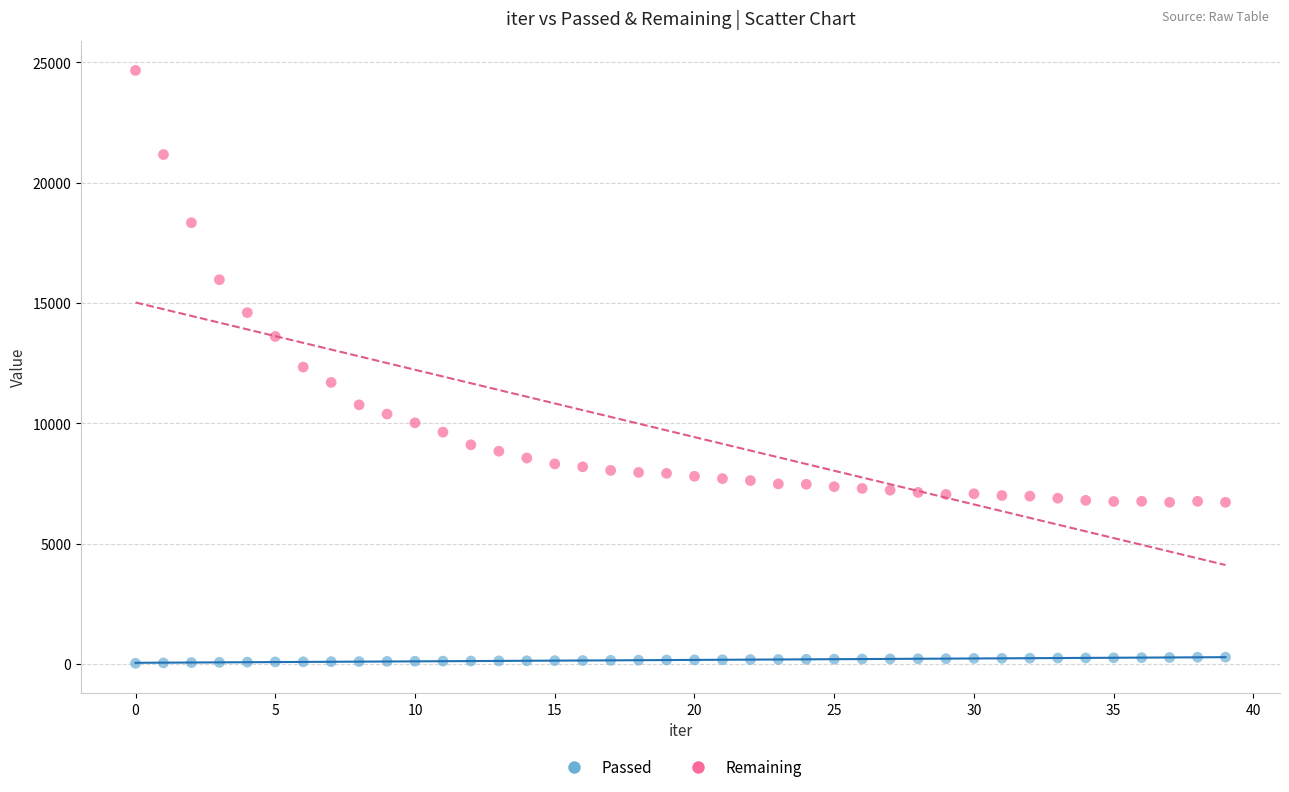

In the Remaining series, what Y value is closest to 15686?

15963